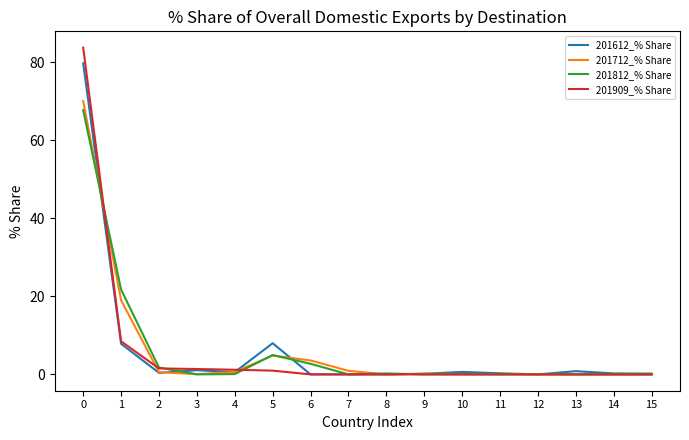

Is it true that 201612_% Share equals 0.2 at 15?

True